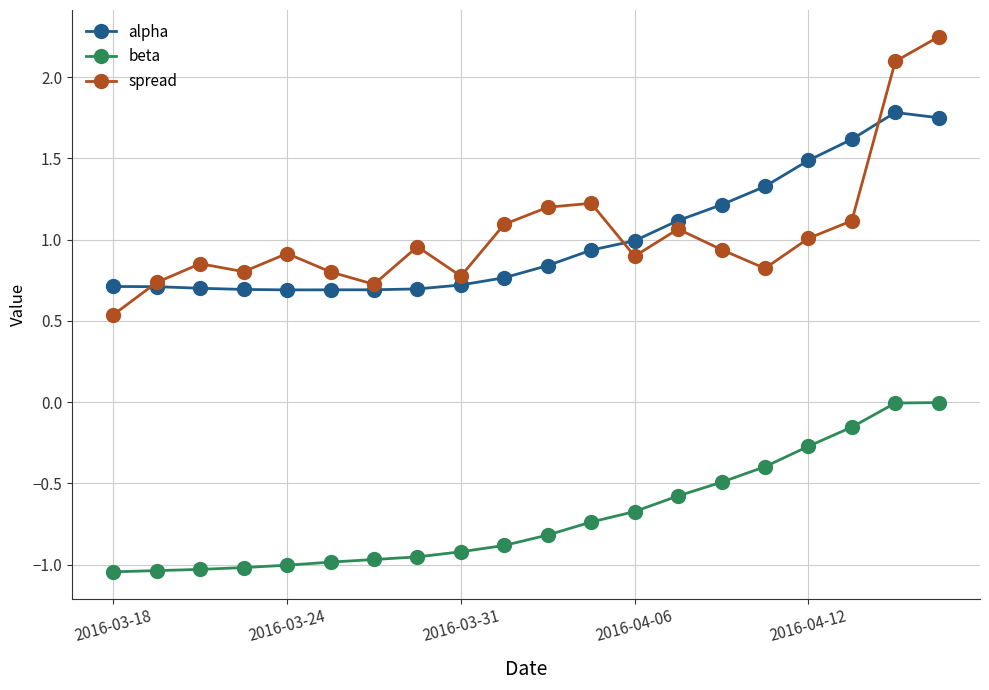

Which series has the widest spread of values?

spread